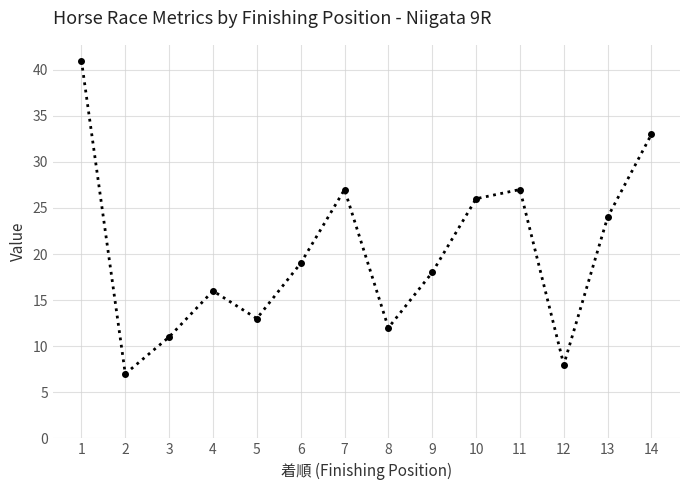

The value at 4 is 5. True or false?

False